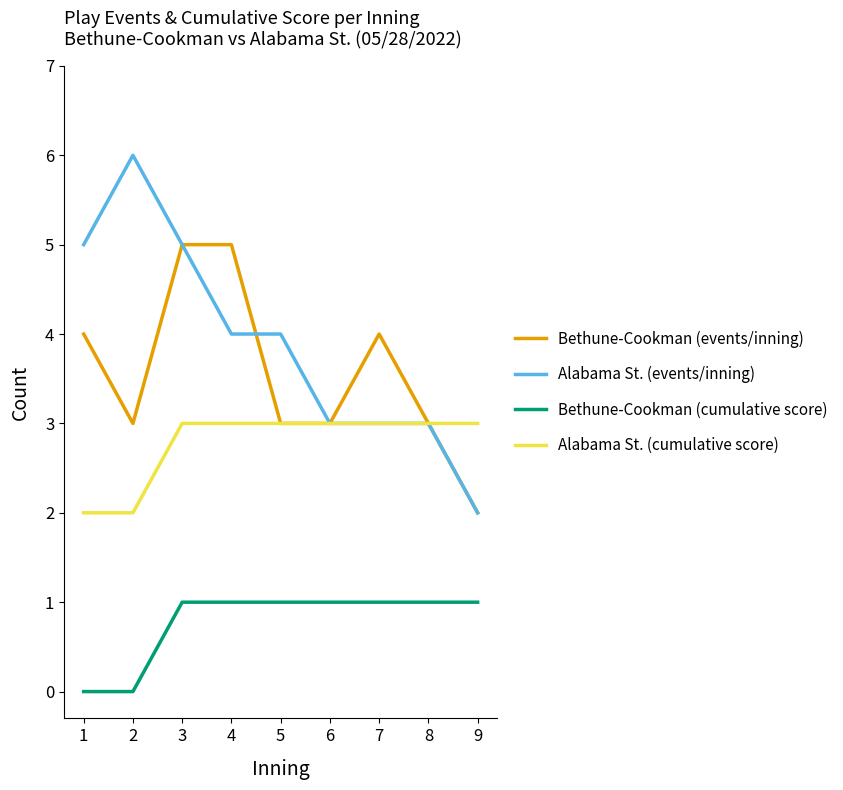

Reading left to right, extract all data points from this chart.

Bethune-Cookman (events/inning): 4	3	5	5	3	3	4	3	2
Alabama St. (events/inning): 5	6	5	4	4	3	3	3	2
Bethune-Cookman (cumulative score): 0	0	1	1	1	1	1	1	1
Alabama St. (cumulative score): 2	2	3	3	3	3	3	3	3